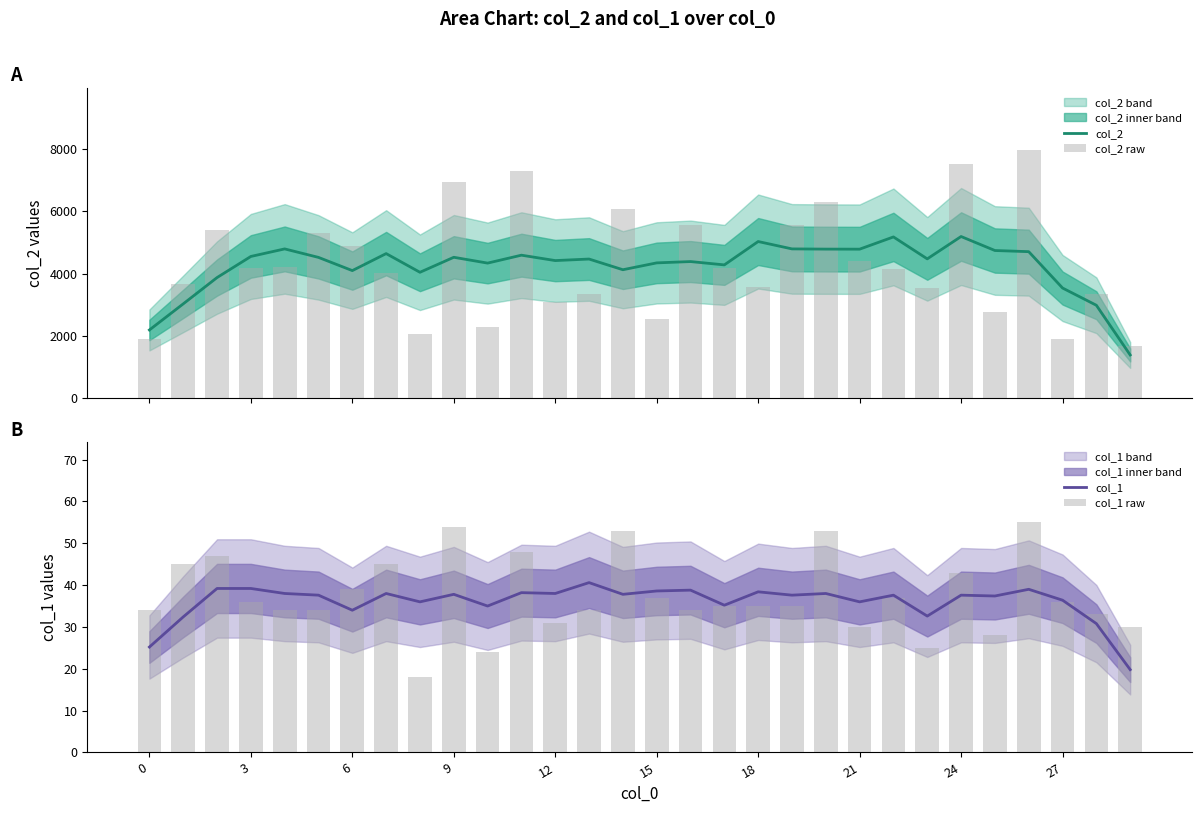

What is the greatest value displayed?

7984.0